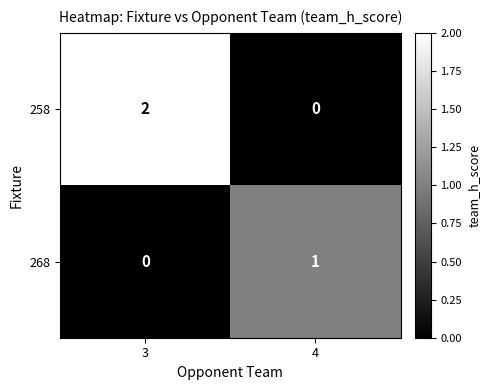

Rank the series by their maximum value, from highest to lowest.

258, 268